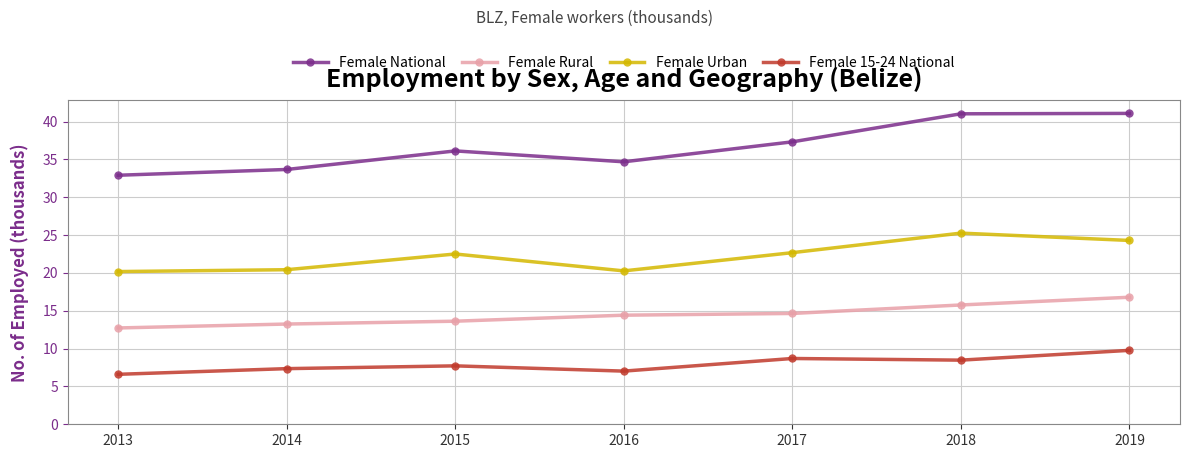

At which category does Female National reach its first local peak?

2015